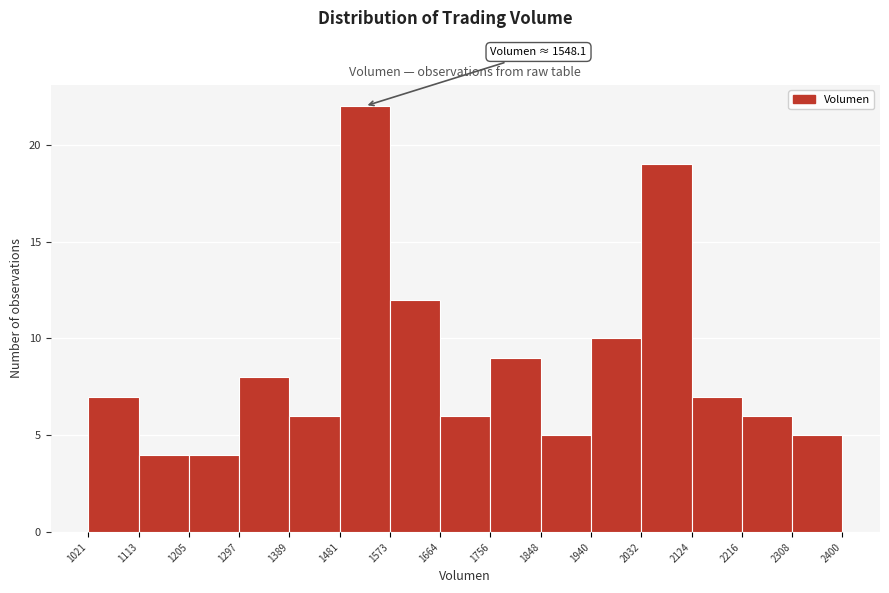

Which range on the x-axis has the tallest bar?

1481 to 1573